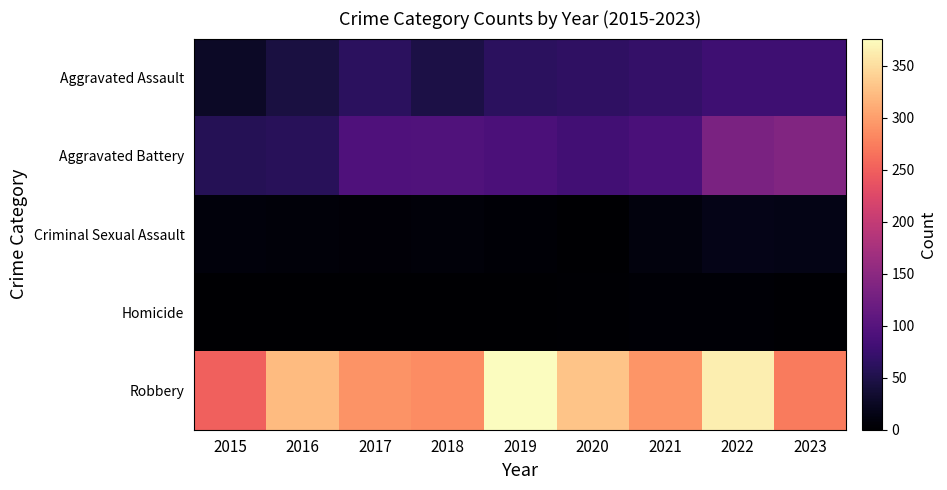

Rank the series by their maximum value, from lowest to highest.

Homicide, Criminal Sexual Assault, Aggravated Assault, Aggravated Battery, Robbery